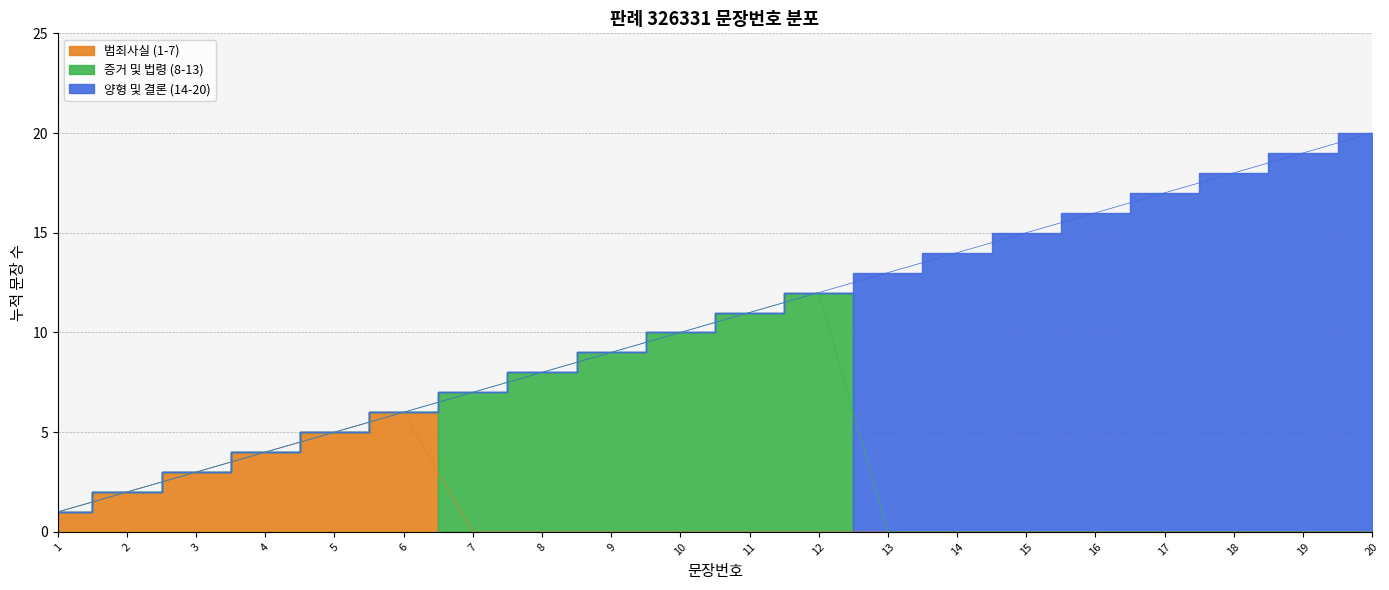

At which label does the data first exceed 11?

12